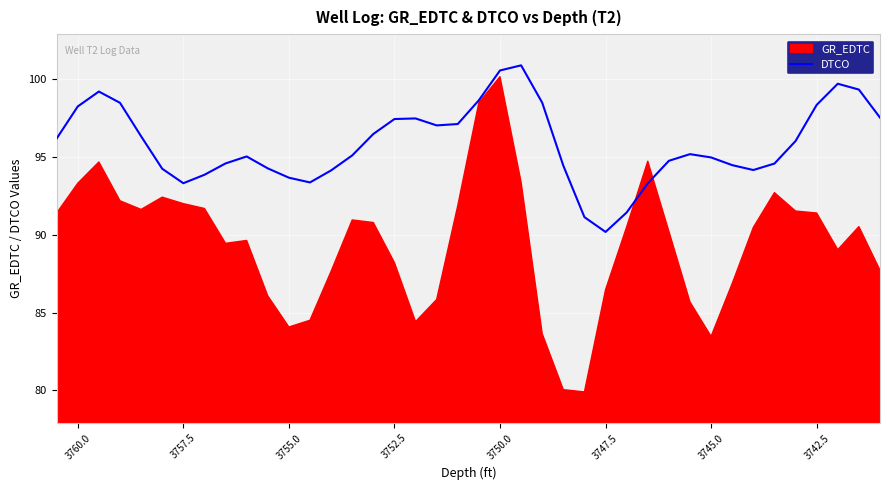

What is the change in value from 3757.5 to 3750.0?

+7.2